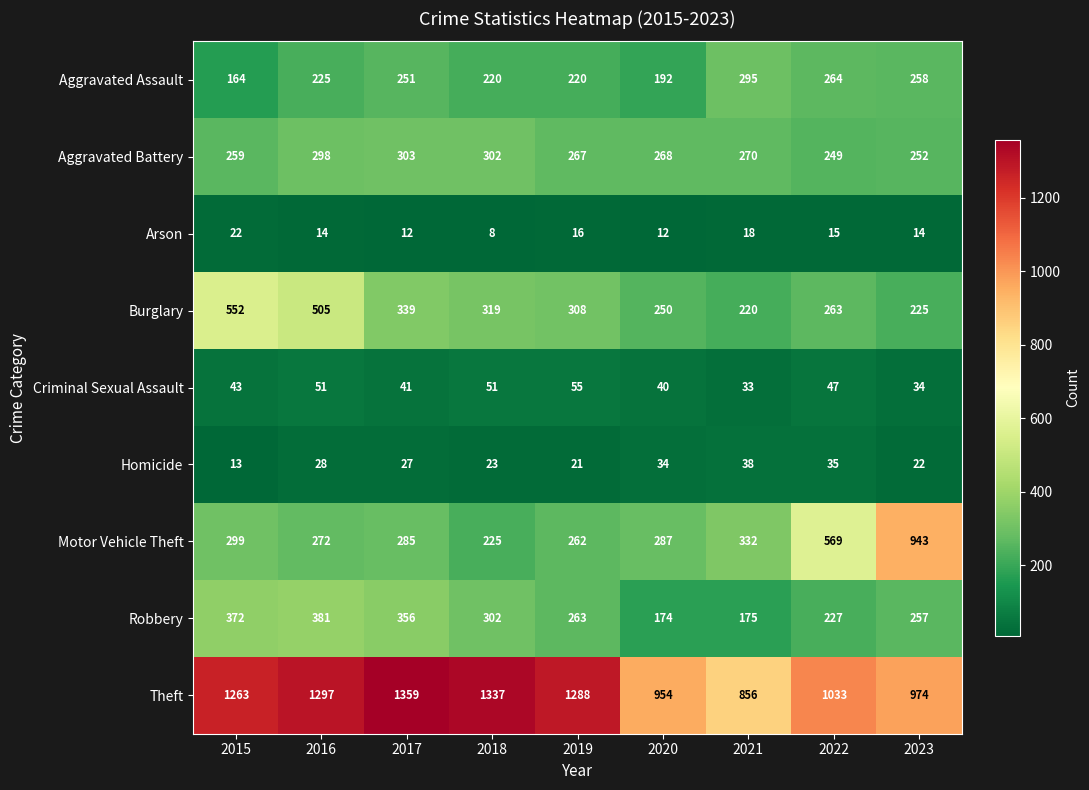

Rank the series by their maximum value, from lowest to highest.

Arson, Homicide, Criminal Sexual Assault, Aggravated Assault, Aggravated Battery, Robbery, Burglary, Motor Vehicle Theft, Theft